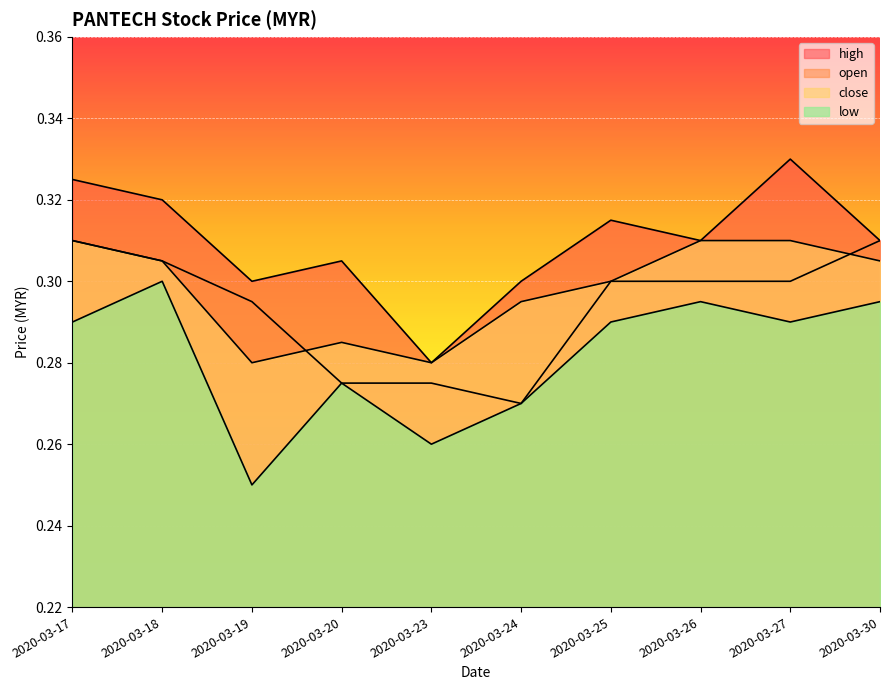

What is the value of the high point at the 2nd from the left?

0.3